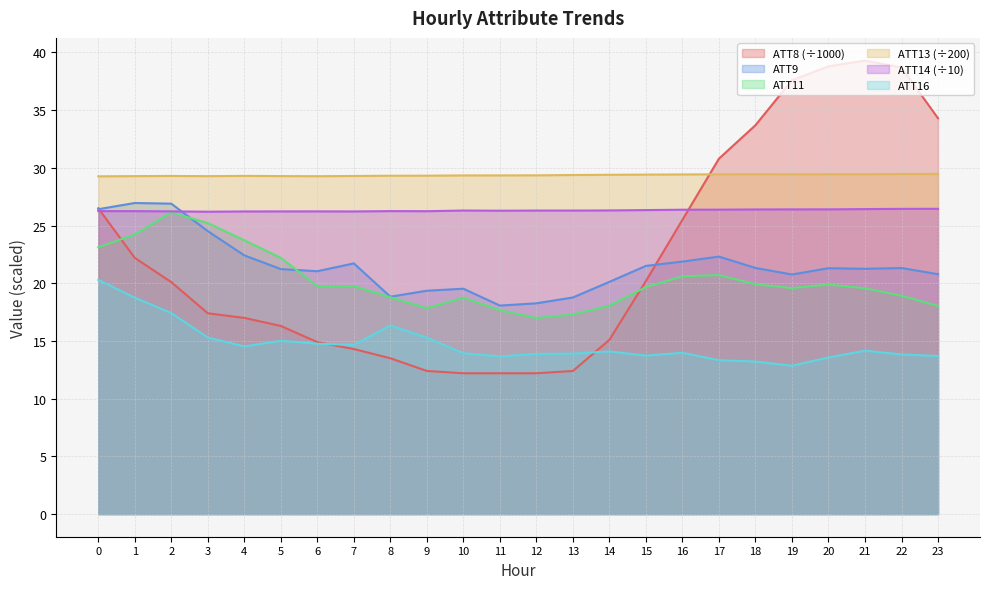

In ATT14, how many points are lower than both neighbors (excluding endpoints)?

5